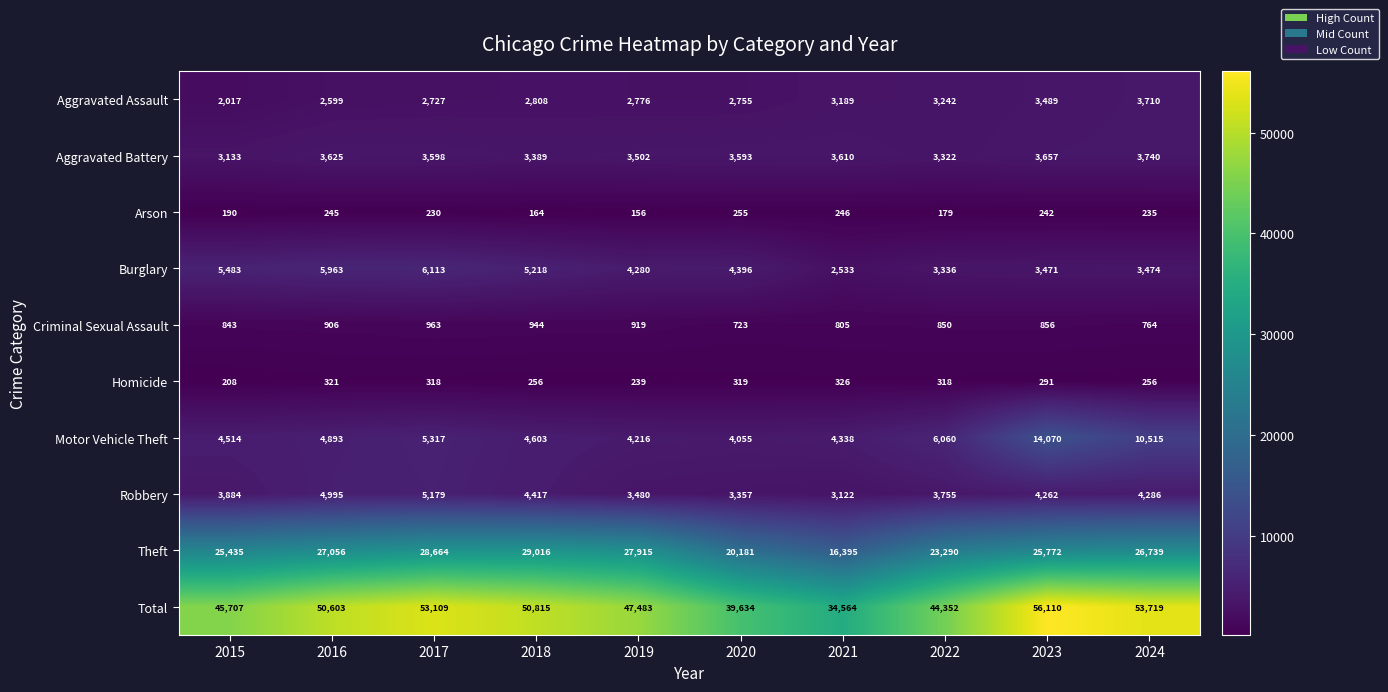

Rank the categories by Arson value from lowest to highest.

2019, 2018, 2022, 2015, 2017, 2024, 2023, 2016, 2021, 2020